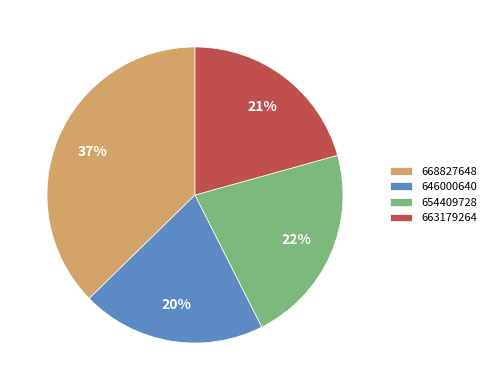

To the nearest percent, what is the combined percentage of 646000640 and 663179264?

41%